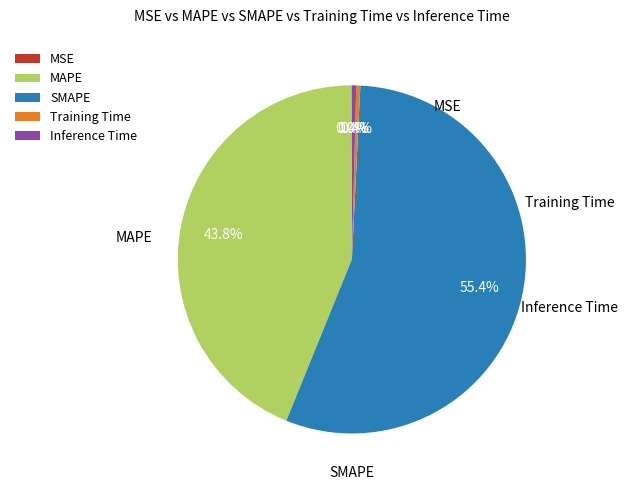

What is the largest slice in the pie chart?

SMAPE